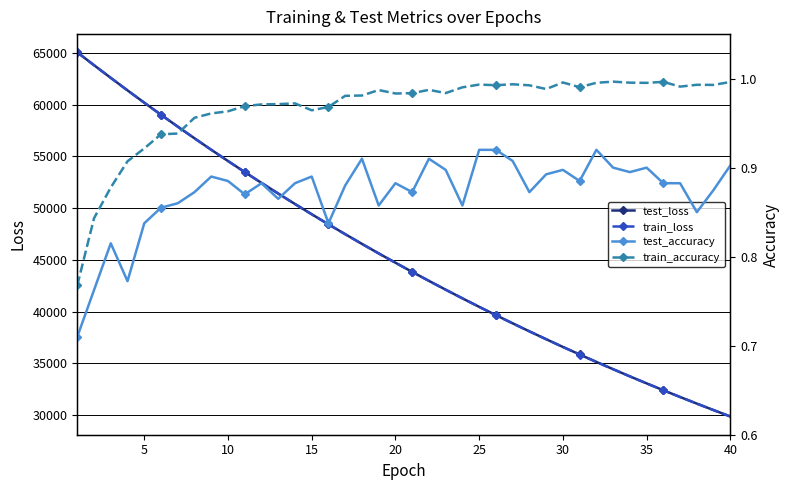

How many interior local valleys does the test_accuracy series have?

11